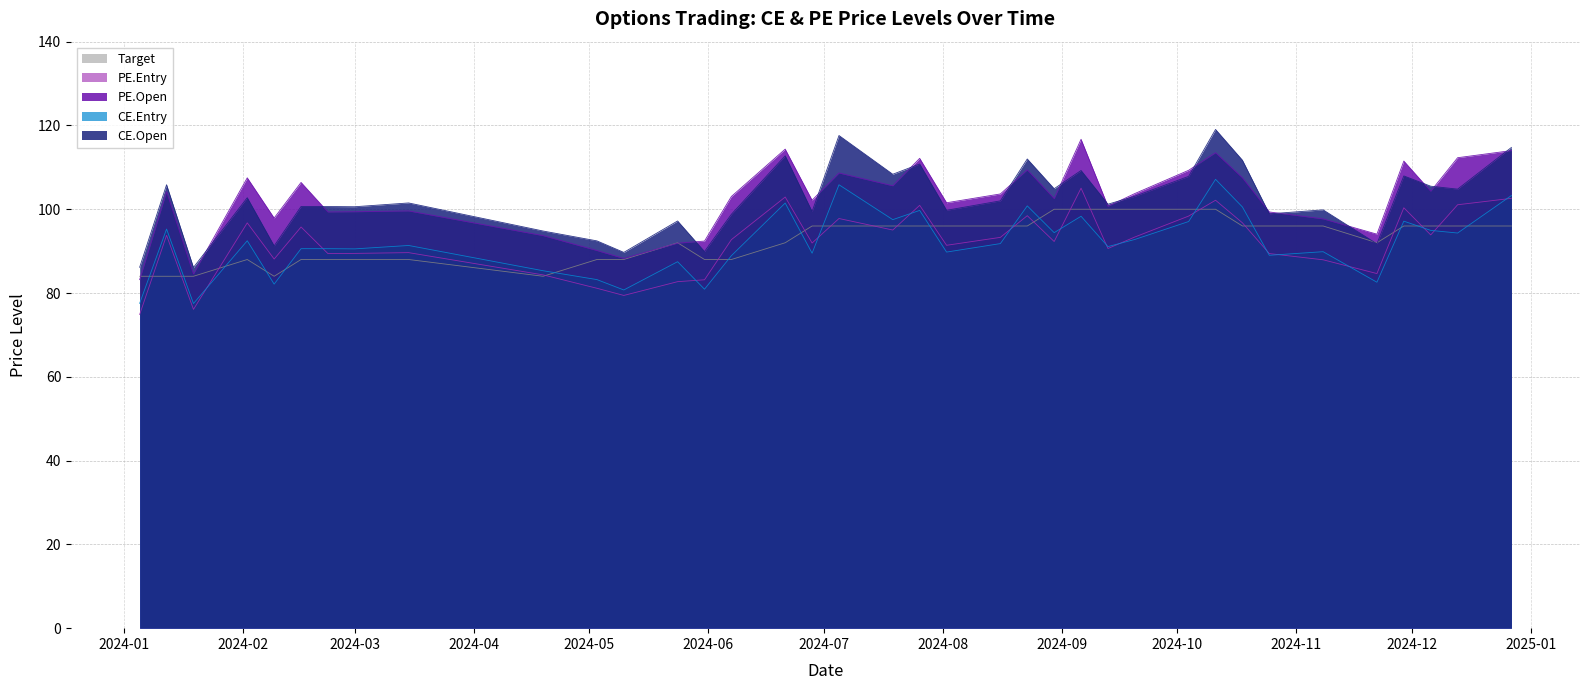

What is the difference between the maximum and minimum values in the CE.Entry series?

29.7